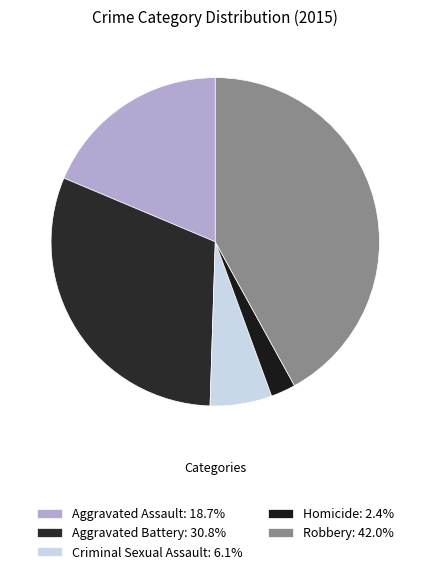

What percentage is NOT represented by Criminal Sexual Assault?

93.9%